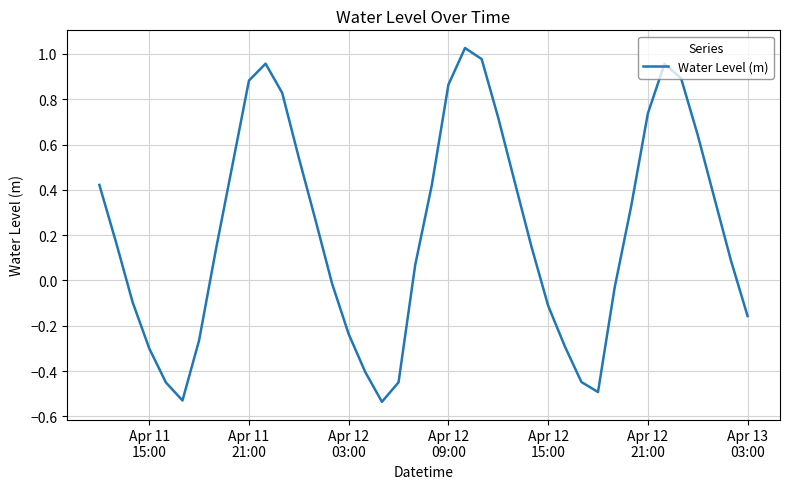

How many positive values are there?

24